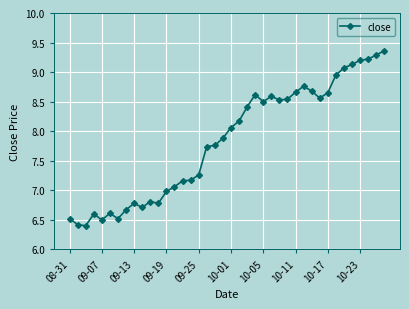

What is the minimum value shown in the chart?

6.4